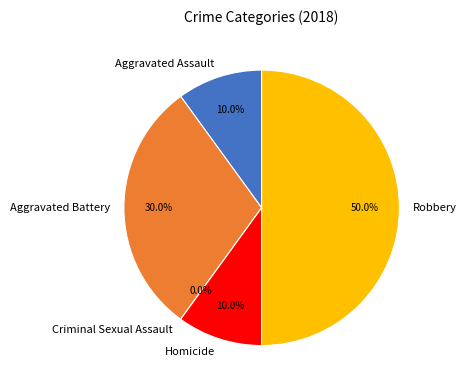

What is the smallest slice in the pie chart?

Criminal Sexual Assault